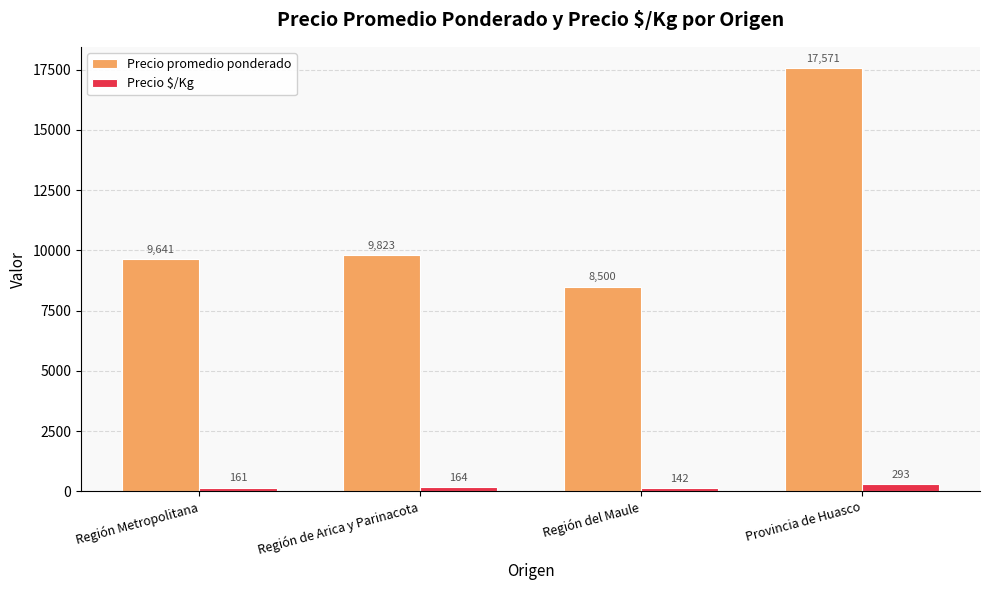

What is the label of the 4th bar from the right?

Región Metropolitana